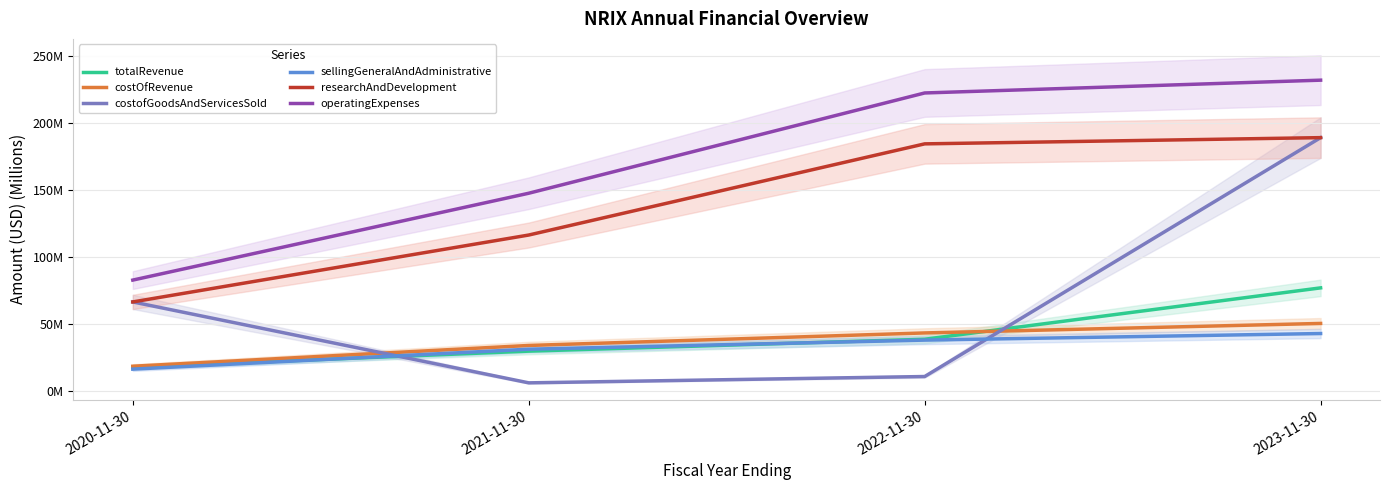

Which series has the widest spread of values?

costofGoodsAndServicesSold